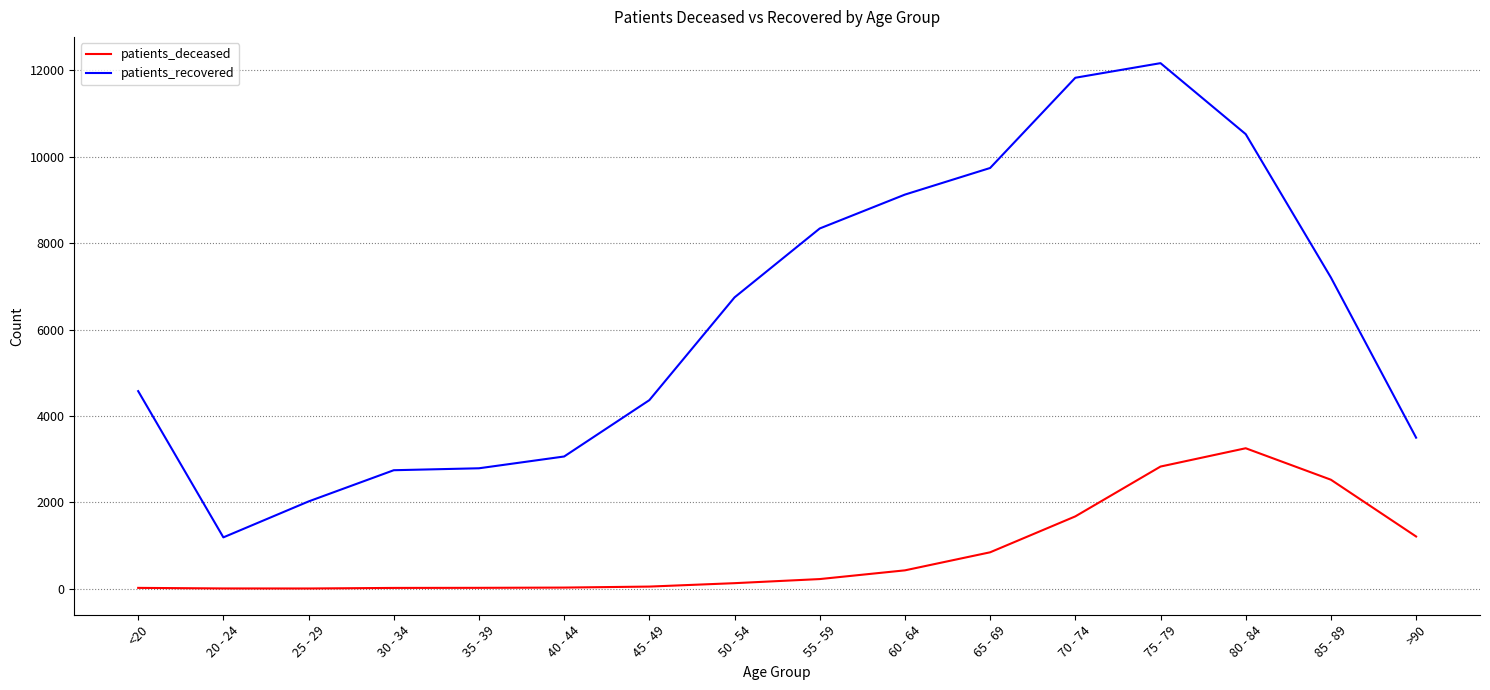

True or false: patients_recovered and patients_deceased intersect in this chart.

False